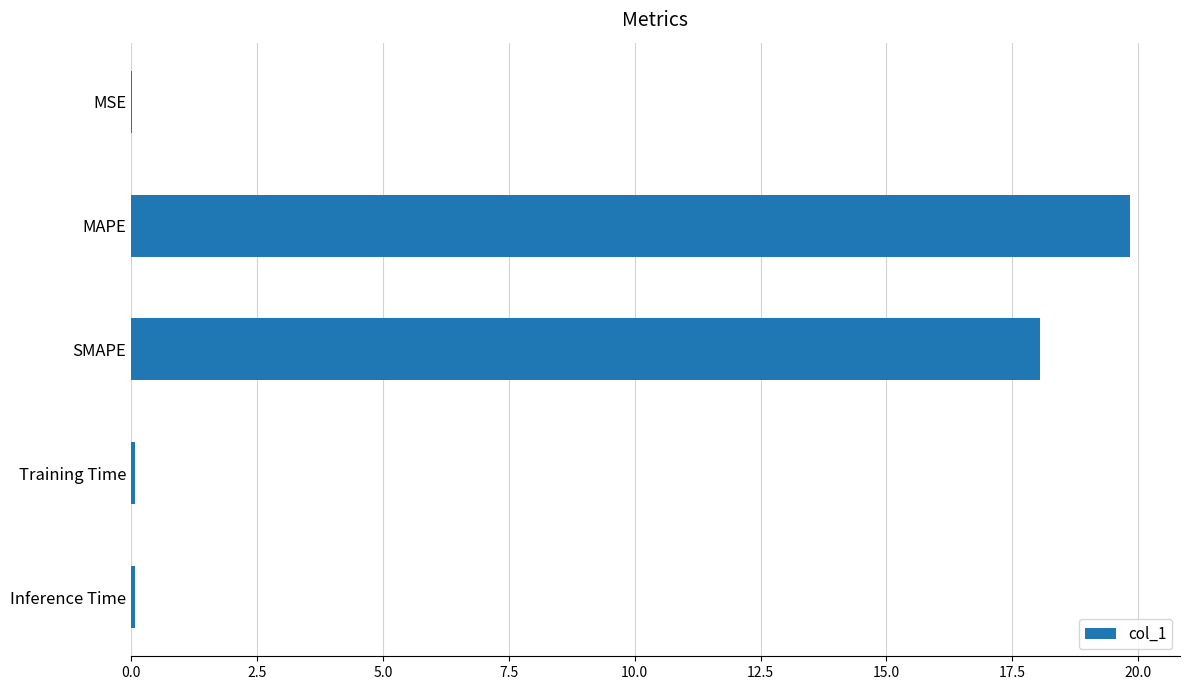

Does the chart contain stacked bars?

No